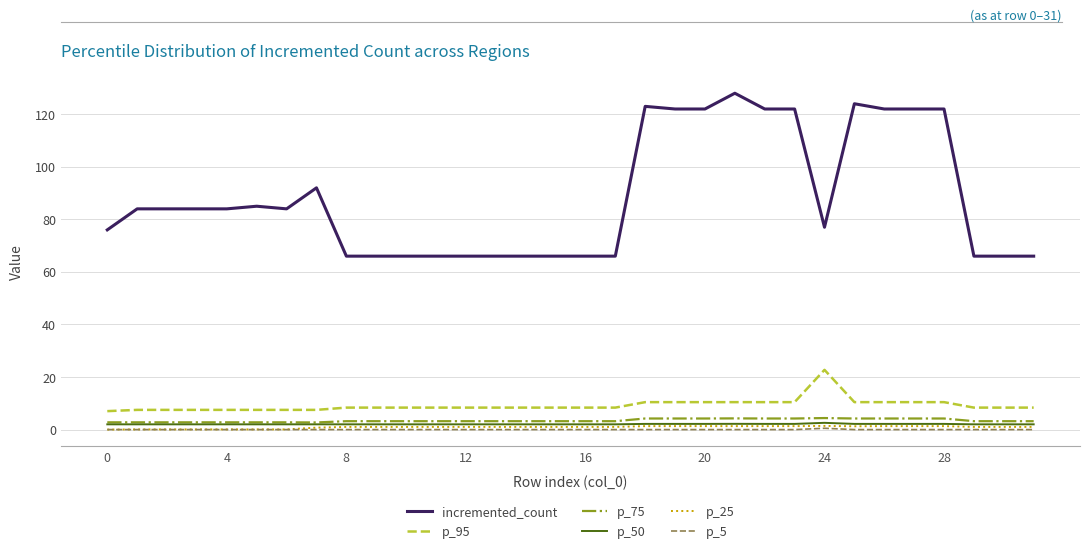

True or false: p_75 and p_95 cross at least once.

False